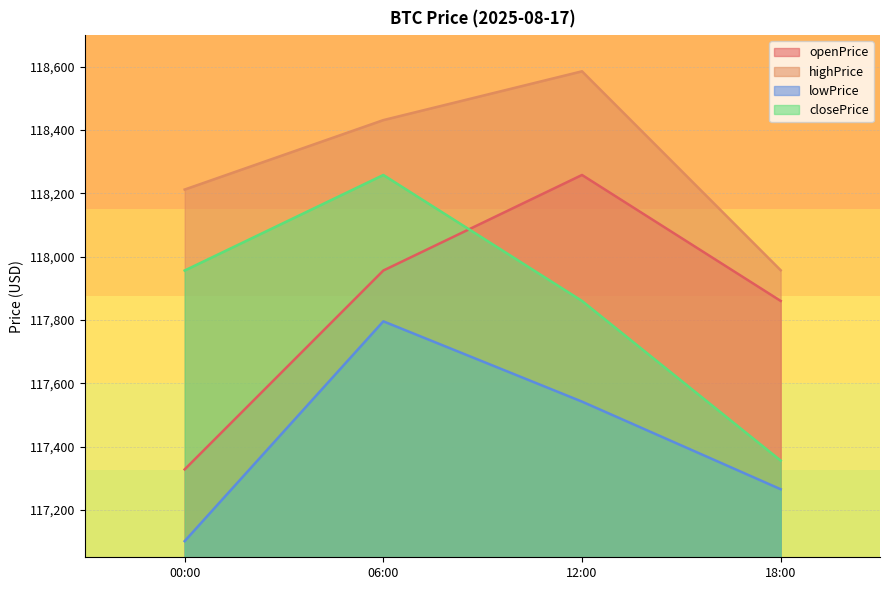

True or false: closePrice has a value of 184829.1 at 12:00.

False